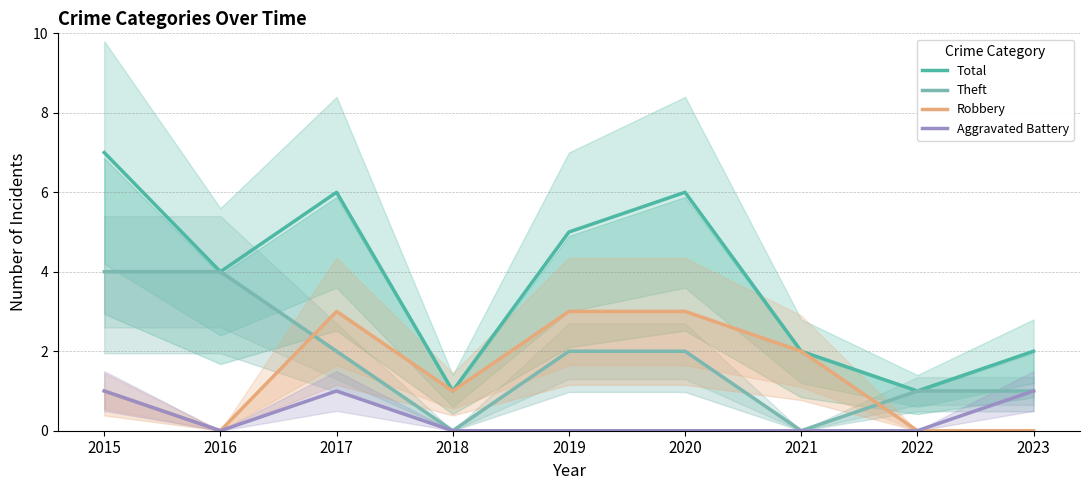

What value does the Robbery series have at 2020?

3